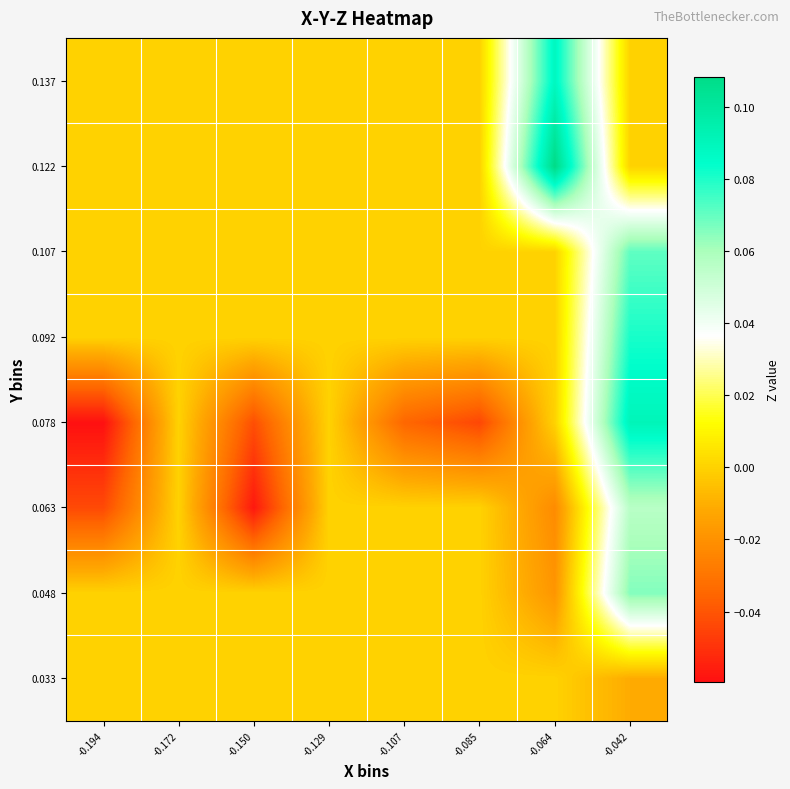

At which category is the sum across all series the highest?

-0.042